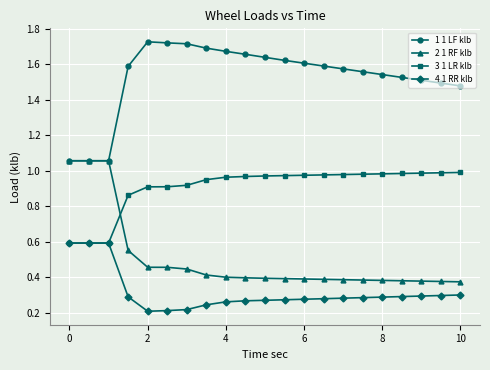

What are all the series names shown in the legend?

1 1 LF klb, 2 1 RF klb, 3 1 LR klb, 4 1 RR klb